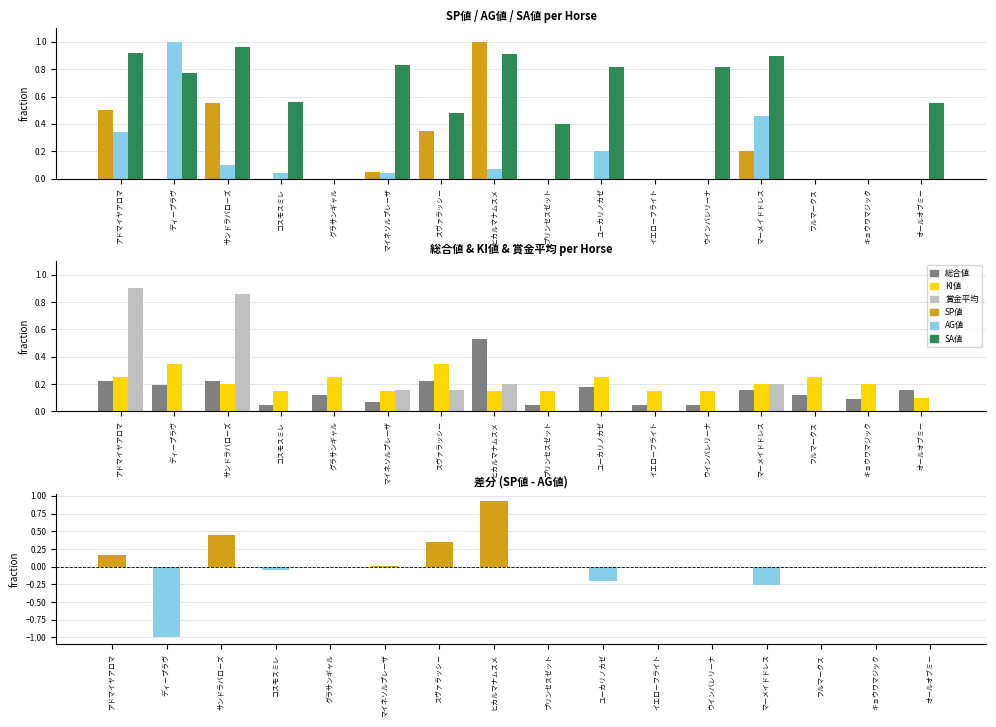

Which series has the largest total across all categories?

SA値